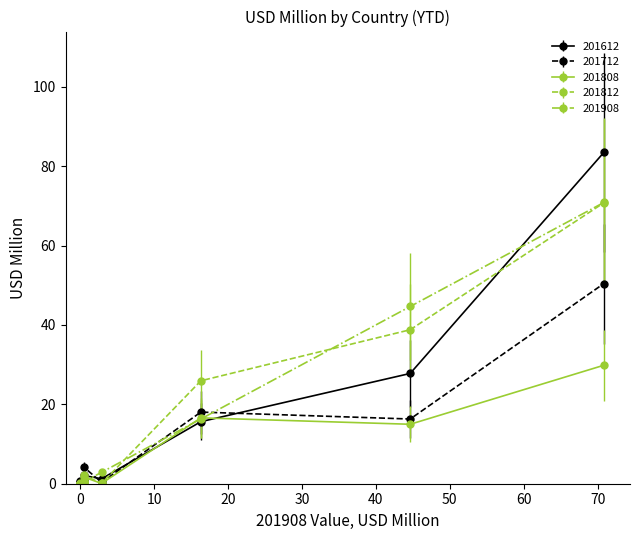

What is the sum of all 201612 values?

131.3